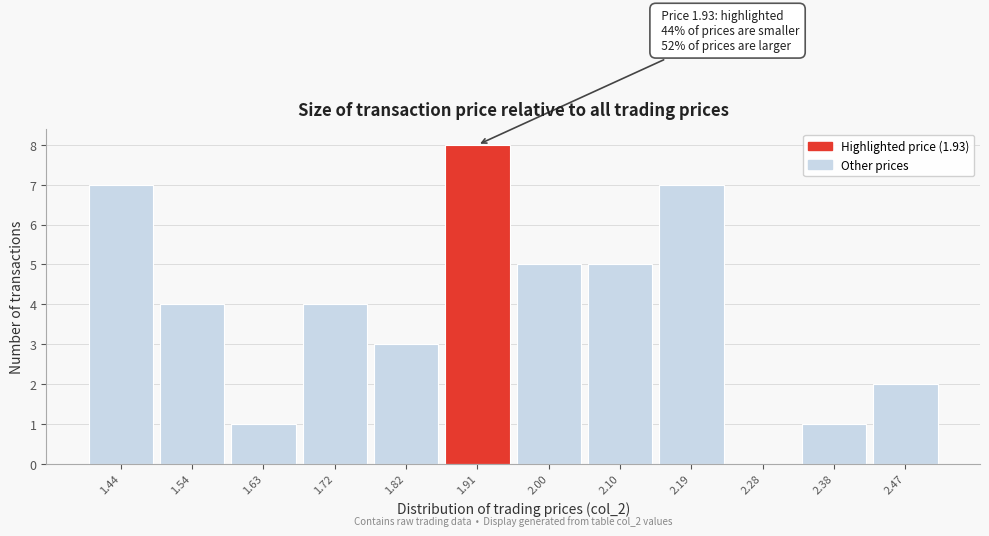

Over which range of the x-axis is the bar tallest?

1.87 to 1.96